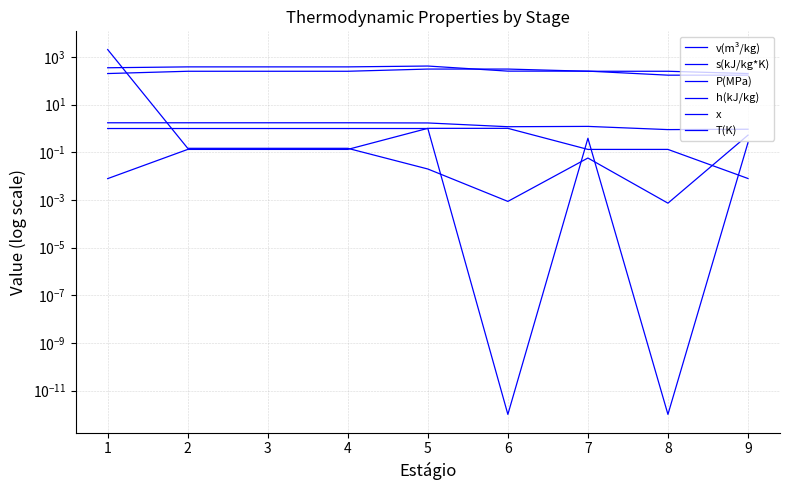

Reading left to right, list all the values displayed in this chart.

v(m³/kg): 1=2059.0	2=0.1	3=0.1	4=0.1	5=0.0	6=0.0	7=0.1	8=0.0	9=0.5
s(kJ/kg*K): 1=1.7	2=1.7	3=1.7	4=1.7	5=1.7	6=1.2	7=1.2	8=0.9	9=0.9
P(MPa): 1=0.0	2=0.1	3=0.1	4=0.1	5=1.0	6=1.0	7=0.1	8=0.1	9=0.0
h(kJ/kg): 1=355.0	2=386.6	3=386.6	4=386.6	5=419.4	6=256.4	7=256.4	8=173.6	9=173.6
x: 1=1.0	2=1.0	3=1.0	4=1.0	5=1.0	6=0.0	7=0.4	8=0.0	9=0.3
T(K): 1=203.0	2=253.0	3=253.0	4=253.0	5=313.0	6=313.0	7=253.0	8=253.0	9=203.0